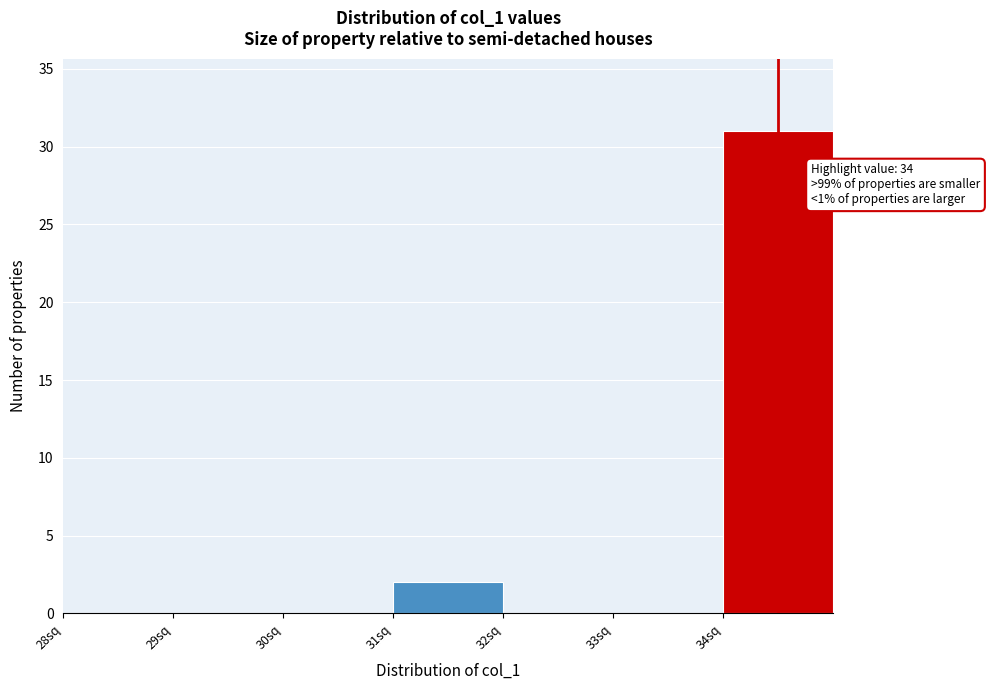

Over which range of the x-axis is the bar tallest?

34 to 35